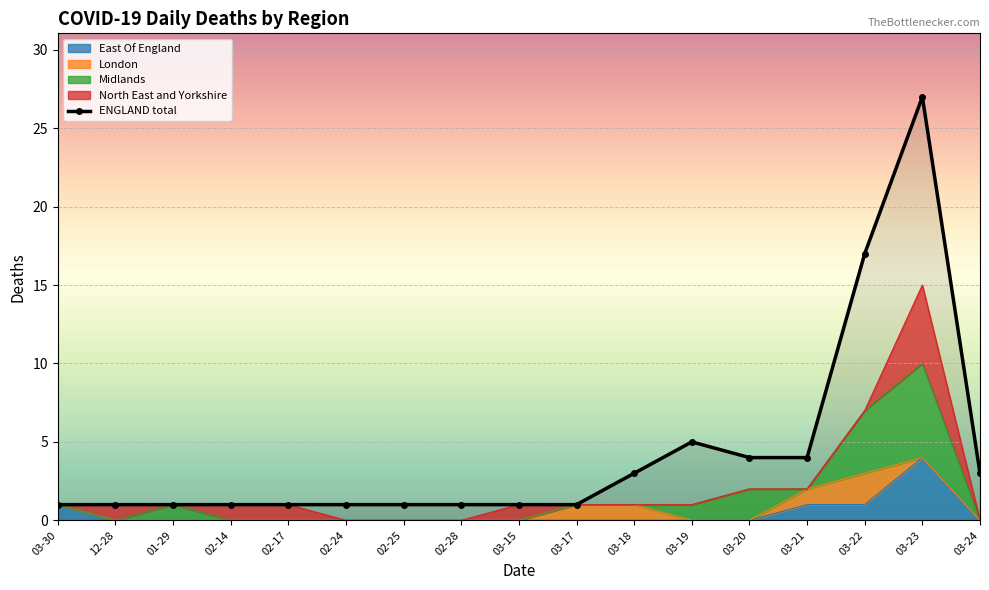

Reading right to left, transcribe all the data shown in this chart.

East Of England: 0	4	1	1	0	0	0	0	0	0	0	0	0	0	0	0	1
London: 0	0	2	1	0	0	1	1	0	0	0	0	0	0	0	0	0
Midlands: 0	6	4	0	2	1	0	0	0	0	0	0	0	0	1	0	0
North East and Yorkshire: 0	5	0	0	0	0	0	0	1	0	0	0	1	1	0	1	0
ENGLAND total: 3	27	17	4	4	5	3	1	1	1	1	1	1	1	1	1	1